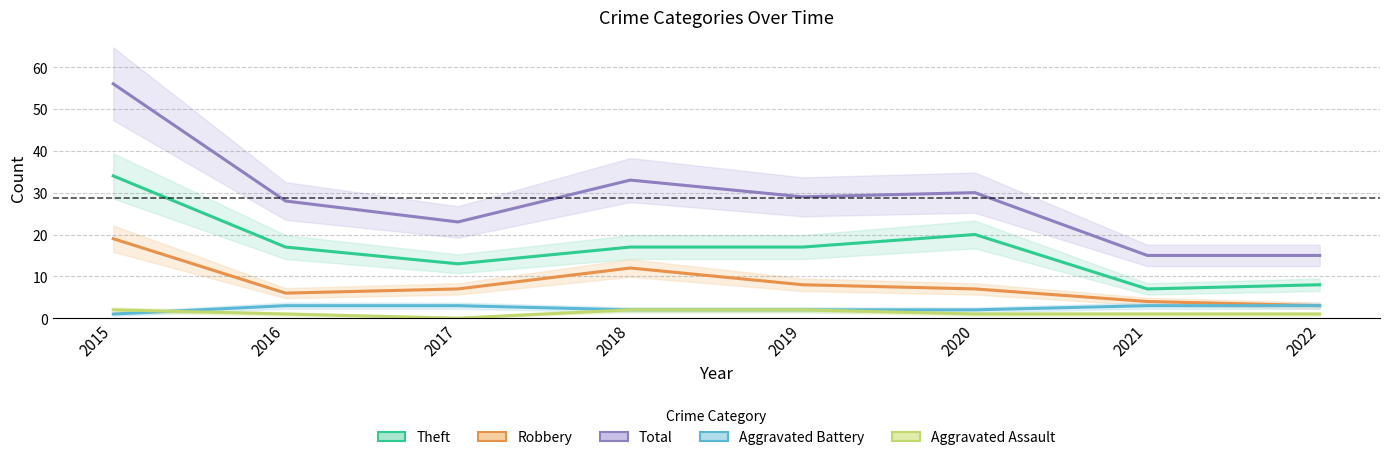

How many lines are shown in the chart?

5